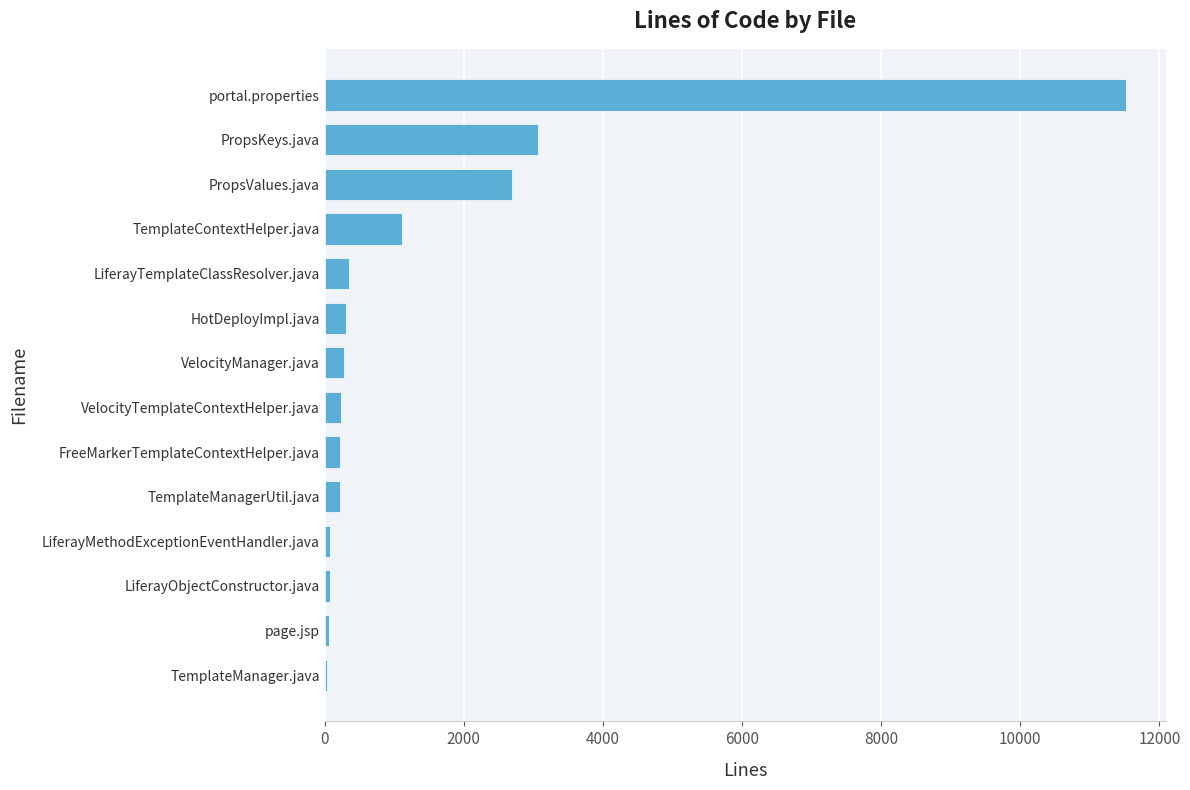

What is the greatest value displayed?

11514